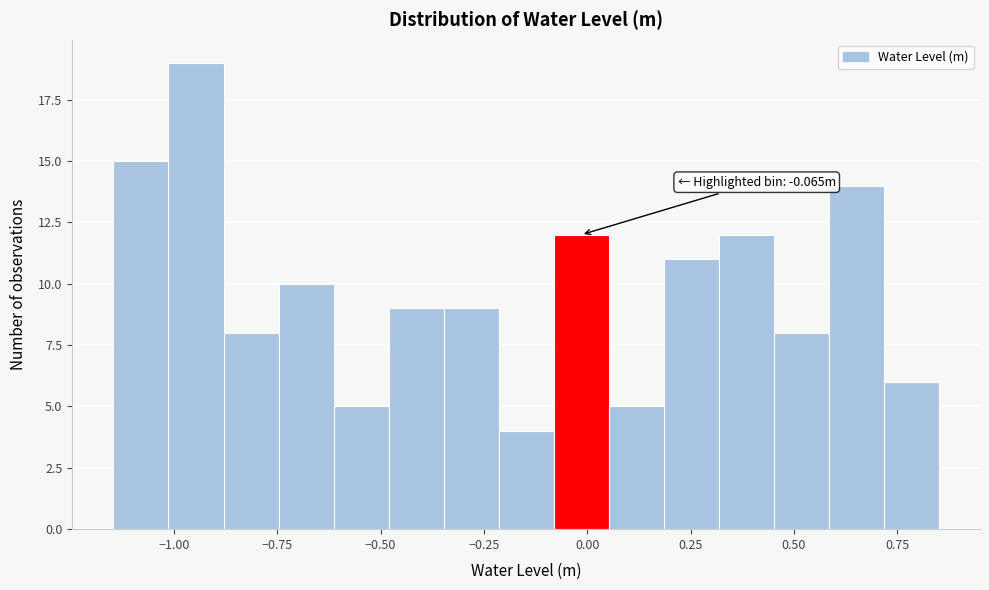

Around what value on the x-axis is the tallest bar? Give the approximate position of its centre, as read against the axis.

-0.95